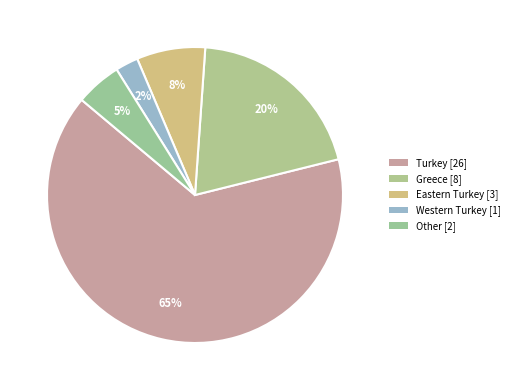

To the nearest percent, what percentage of the pie is Greece?

20%